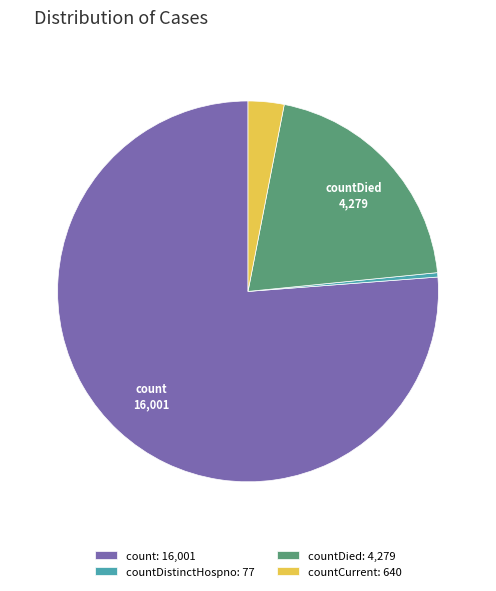

Count the number of slices in the pie.

4